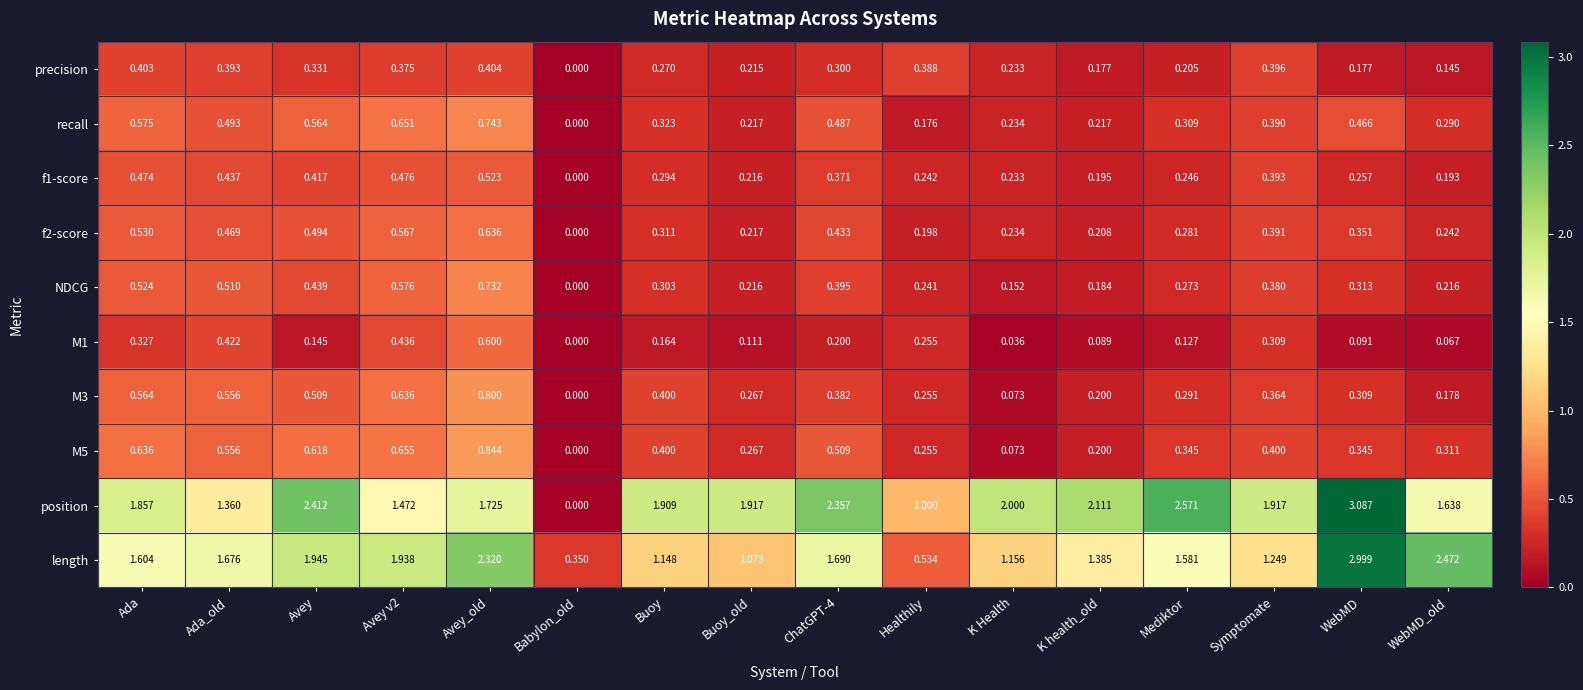

At which label is position closest to 1?

Healthily